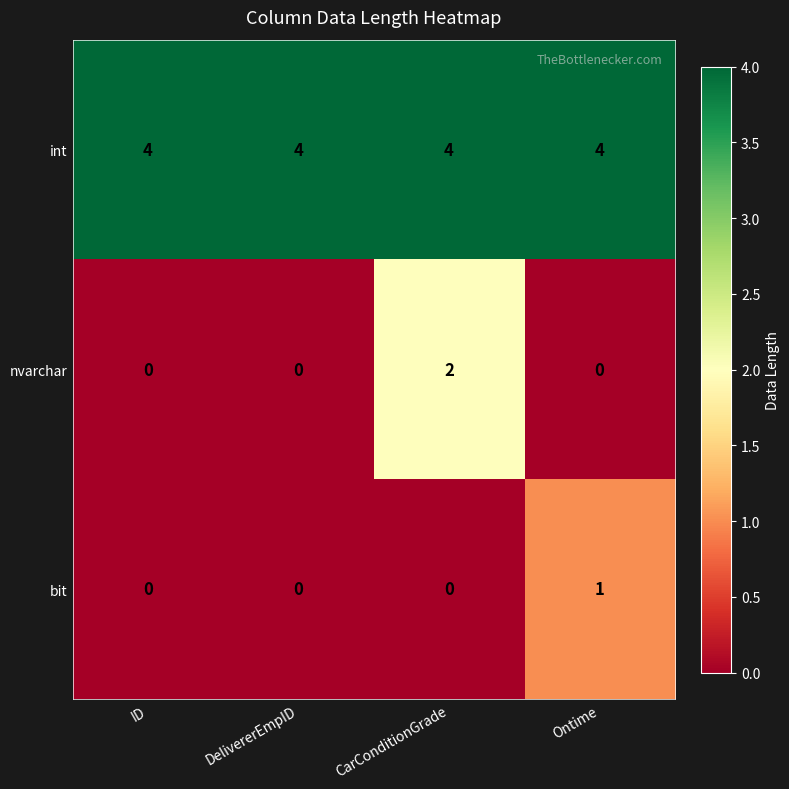

List the series in order of their peak value, lowest first.

bit, nvarchar, int